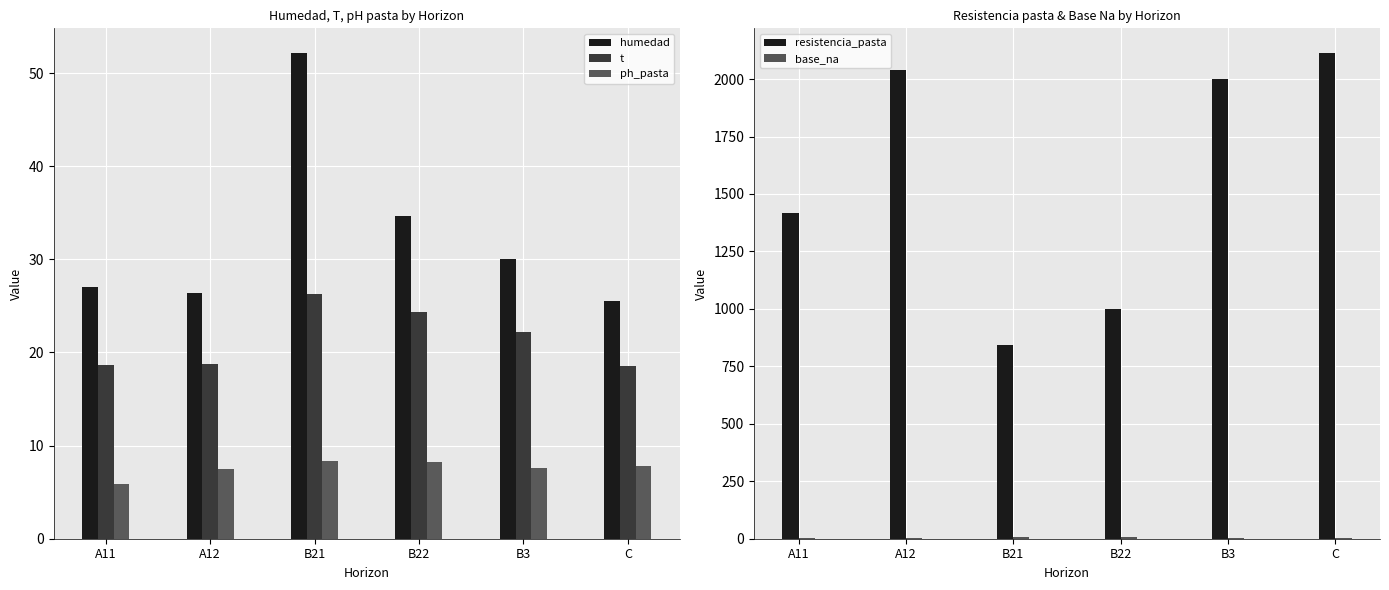

Does the chart contain any negative values?

No